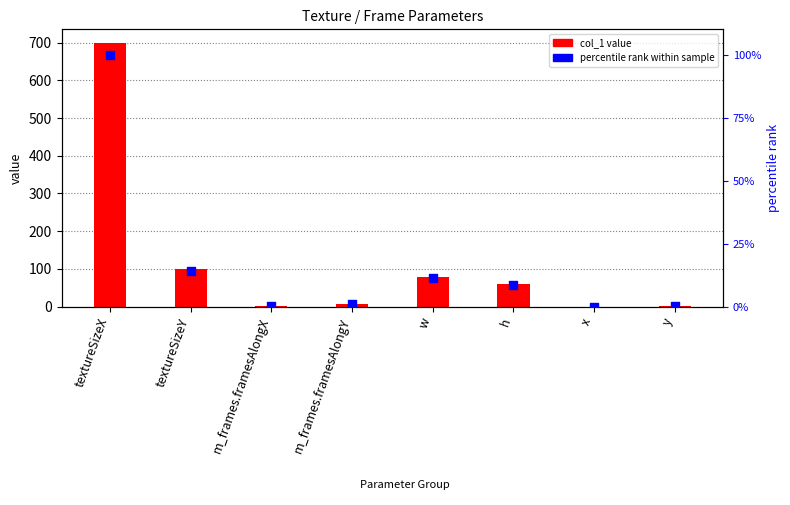

Which series contains the highest Y value?

col_1 value